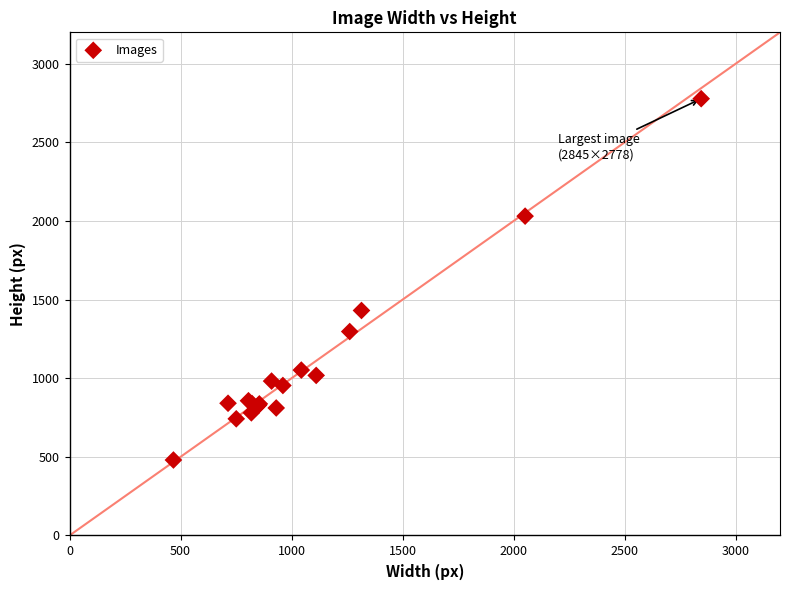

What Y value in the scatter plot is closest to 1629?

1431